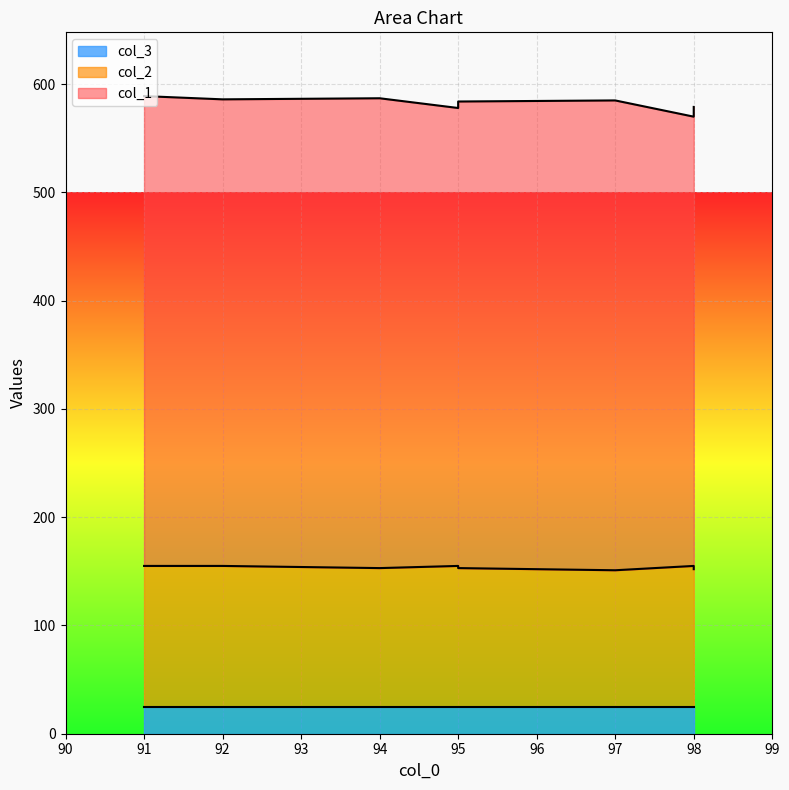

Reading right to left, extract all data points from this chart.

col_1: 427	423	415	434	431	423	434	431	434
col_2: 127	128	130	126	128	130	128	130	130
col_3: 25	25	25	25	25	25	25	25	25